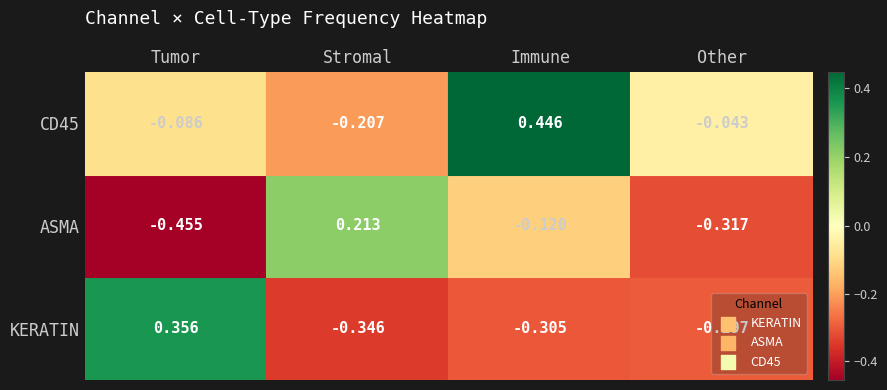

Which series has the largest range (max minus min)?

KERATIN